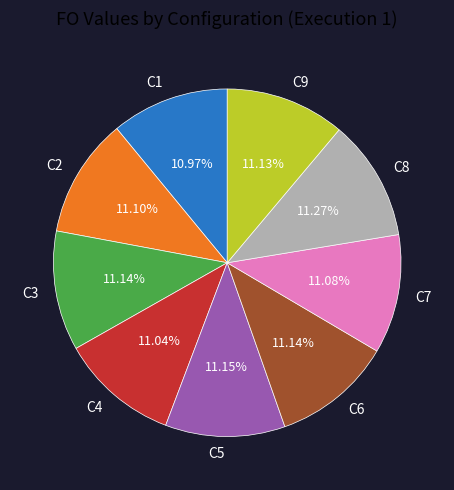

Combined, do C7 and C5 account for over 50%?

No